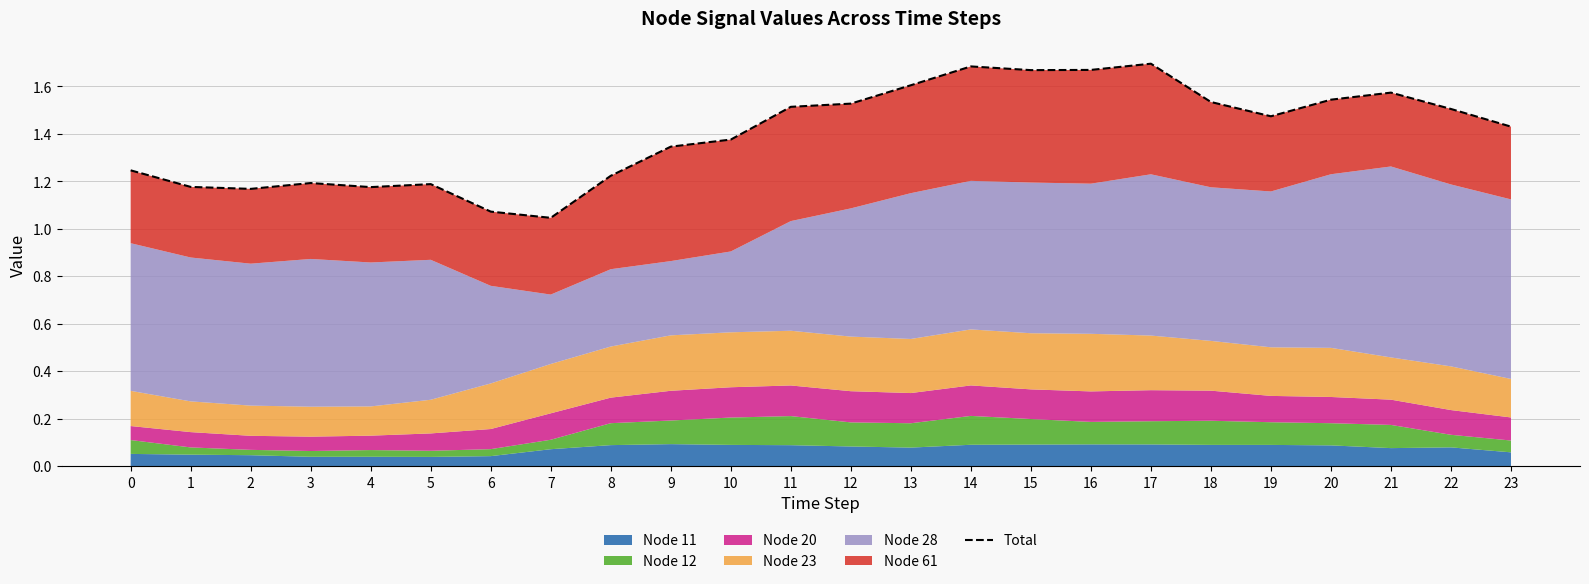

True or false: the data shows 1.5 at 22.

True